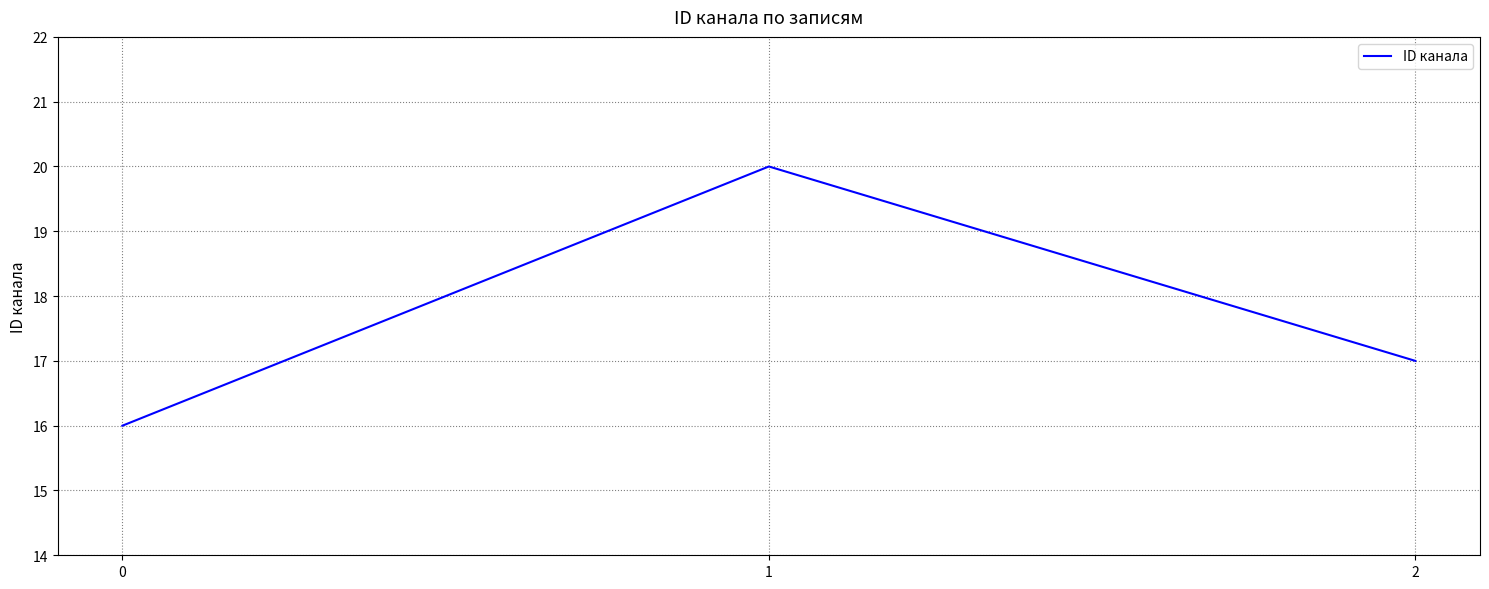

Does the chart display data point markers on the line(s)?

No